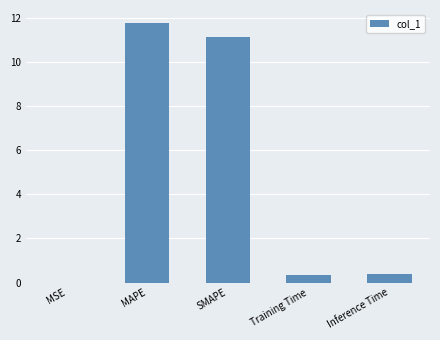

Is it true that the value at SMAPE is 19.2?

False